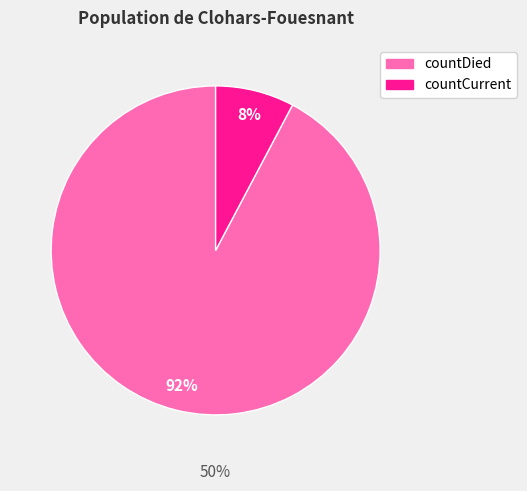

Which category has the smallest portion of the pie?

countCurrent